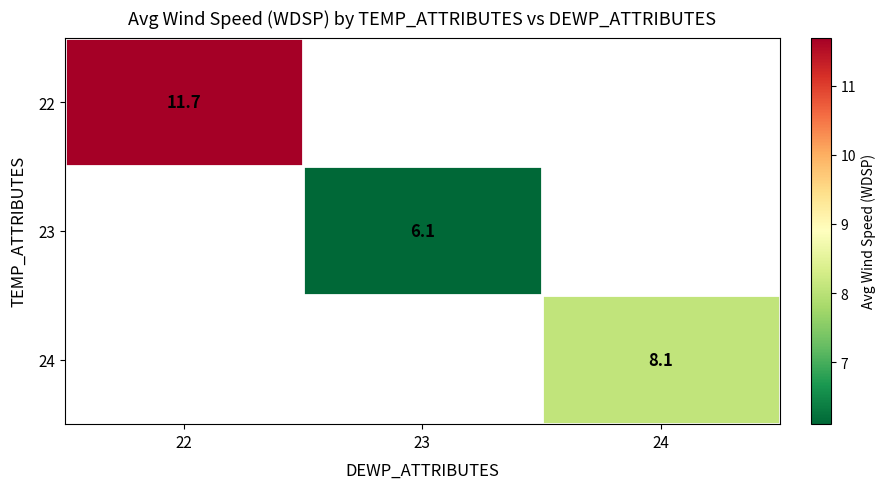

The 22 series shows 20.5 at 22. True or false?

False